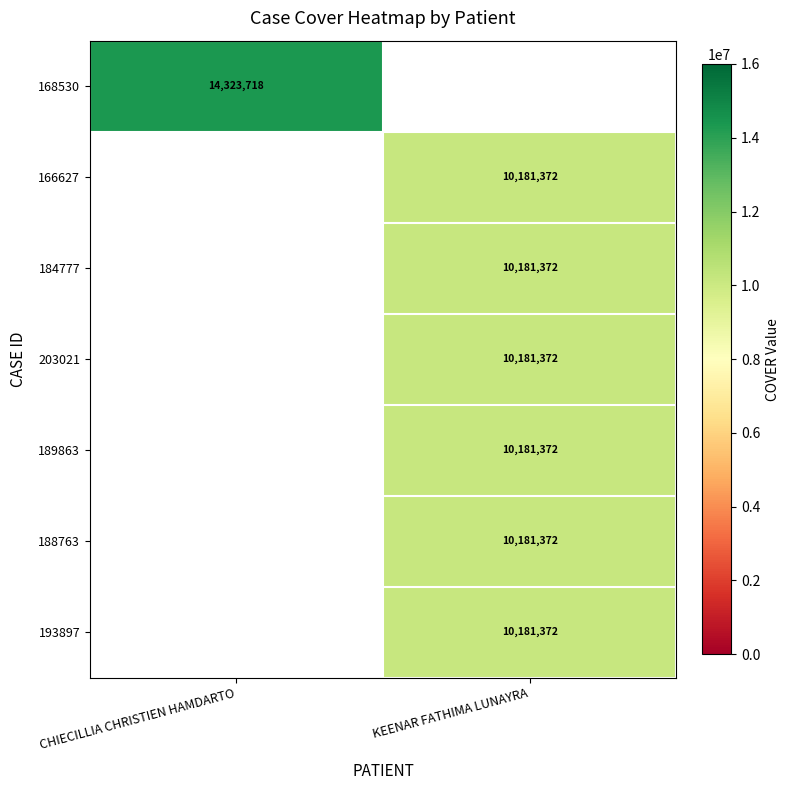

The 184777 series shows 14471269 at KEENAR FATHIMA LUNAYRA. True or false?

False